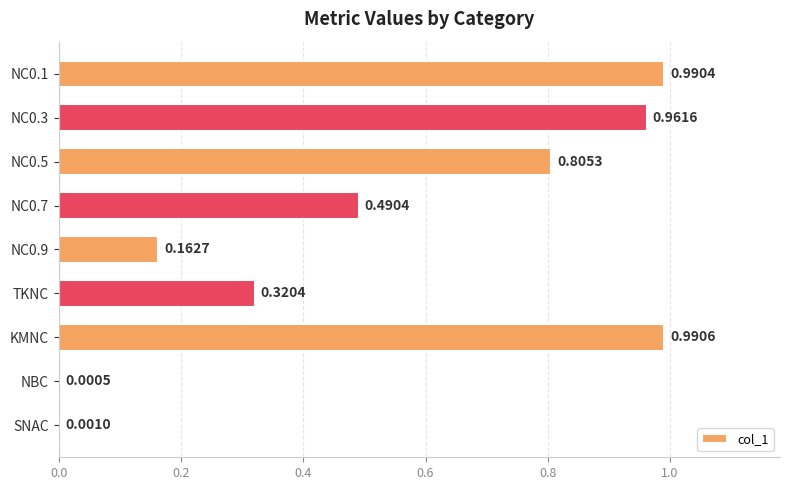

At which category does the chart reach its peak across all series?

KMNC